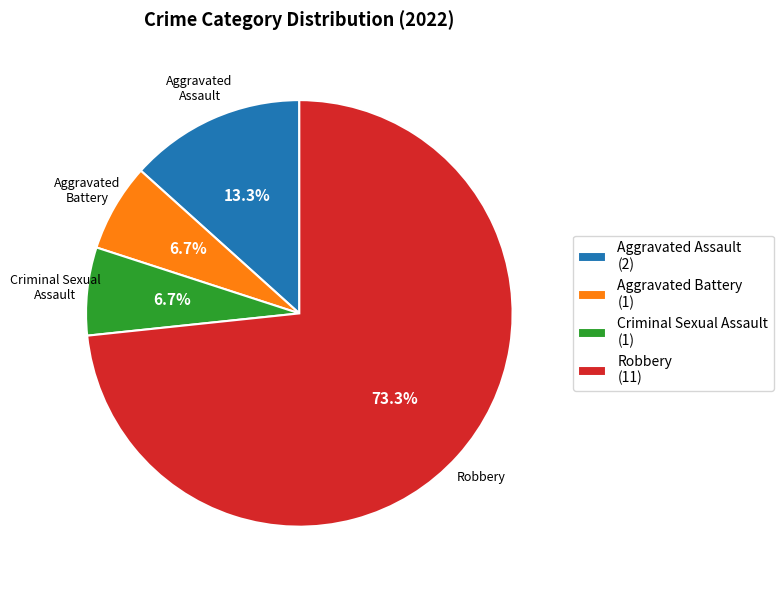

To the nearest percent, what portion does Aggravated Assault represent?

13%